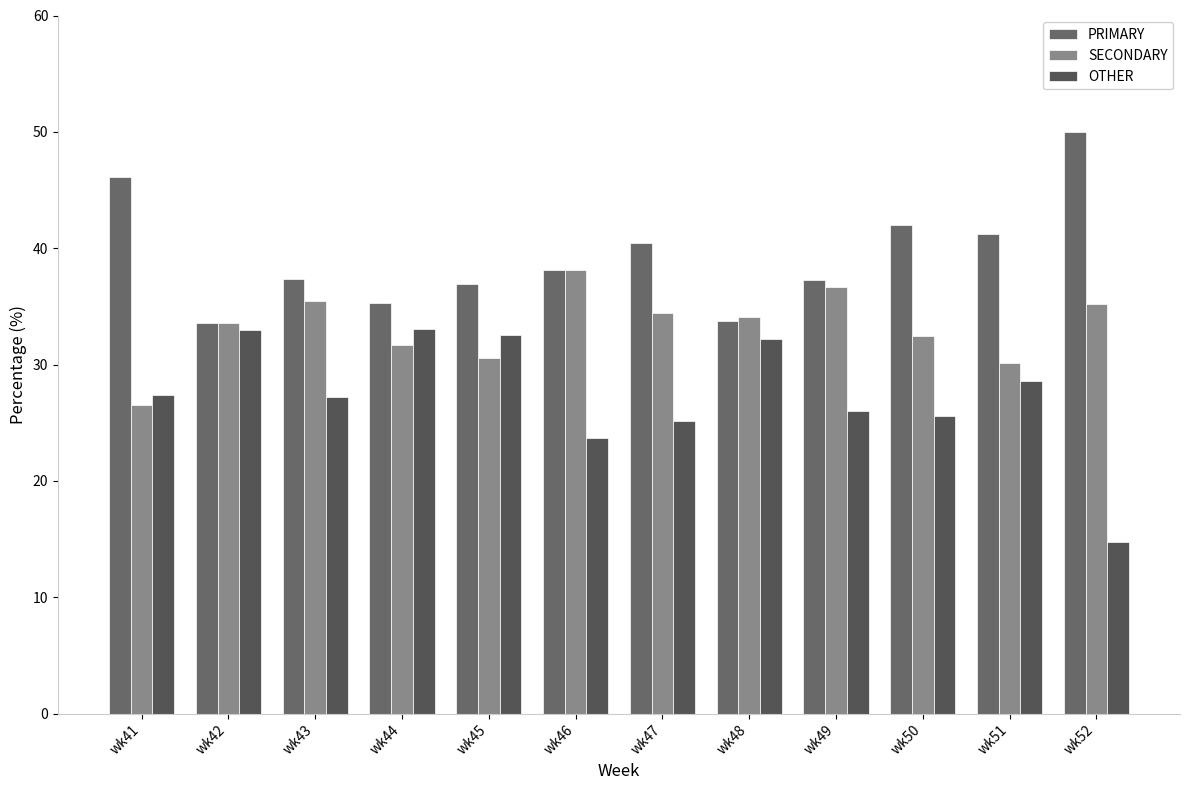

Reading right to left, extract all data points from this chart.

PRIMARY: 50.0	41.2	42.0	37.3	33.7	40.4	38.1	36.9	35.3	37.4	33.5	46.2
SECONDARY: 35.2	30.2	32.4	36.7	34.1	34.5	38.1	30.6	31.7	35.4	33.5	26.5
OTHER: 14.8	28.6	25.6	26.0	32.2	25.1	23.7	32.5	33.0	27.2	32.9	27.4